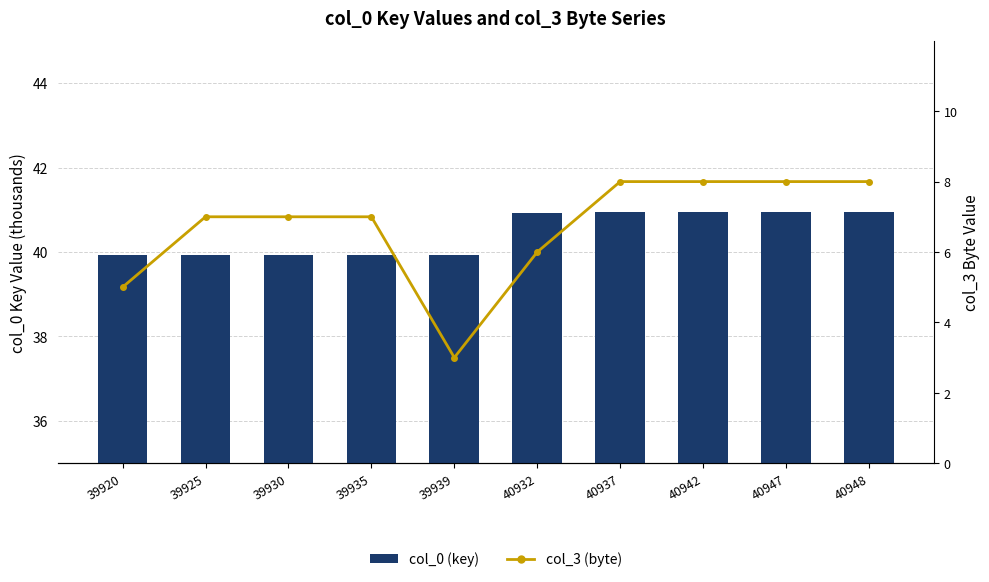

How many col_3 (byte) values are between 6 and 8?

8